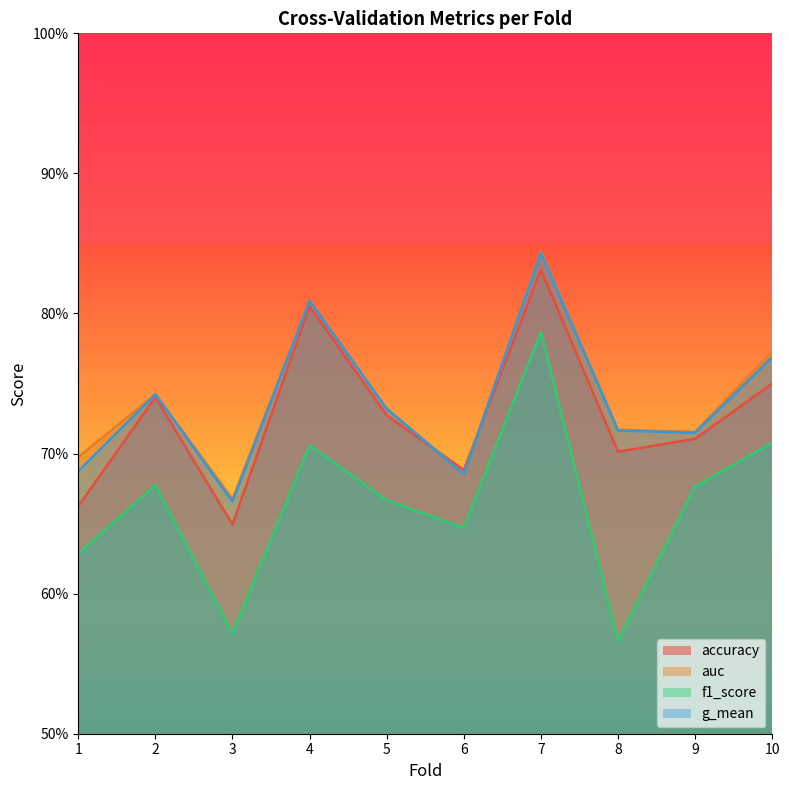

At which label is g_mean closest to 0?

3